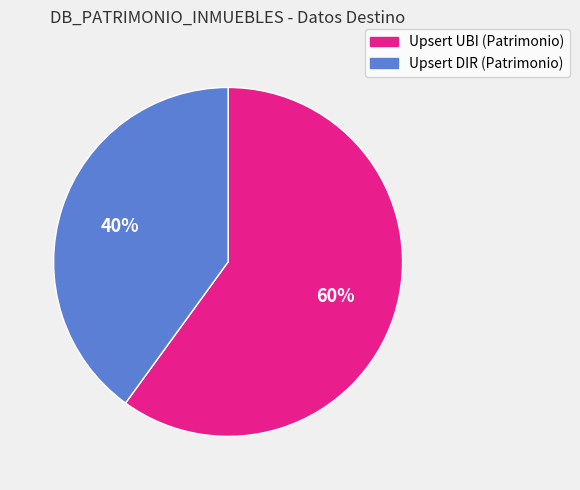

How many segments does this pie chart have?

2